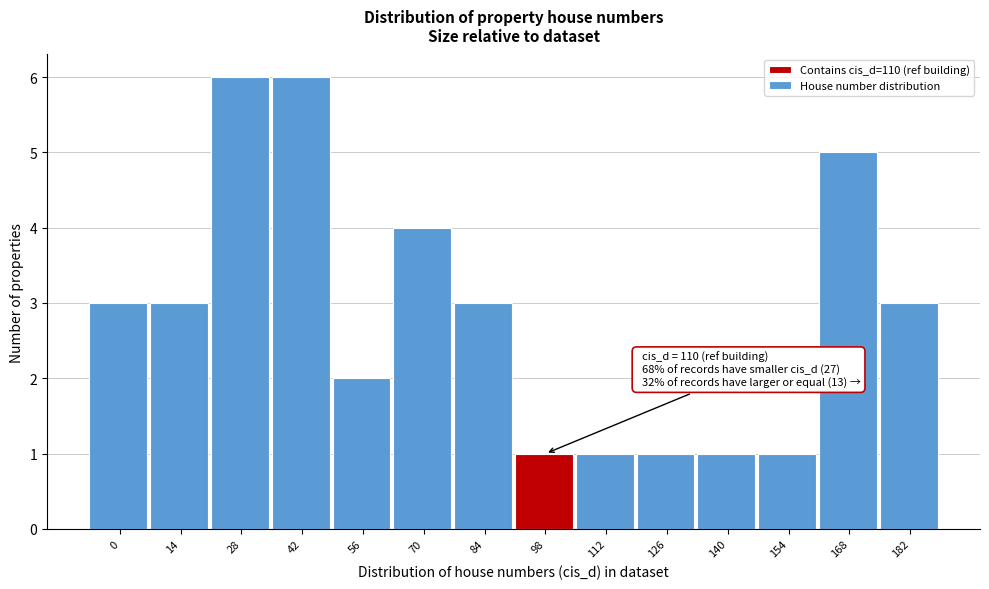

Reading left to right, what are all the values shown in this chart?

3	3	6	6	2	4	3	1	1	1	1	1	5	3